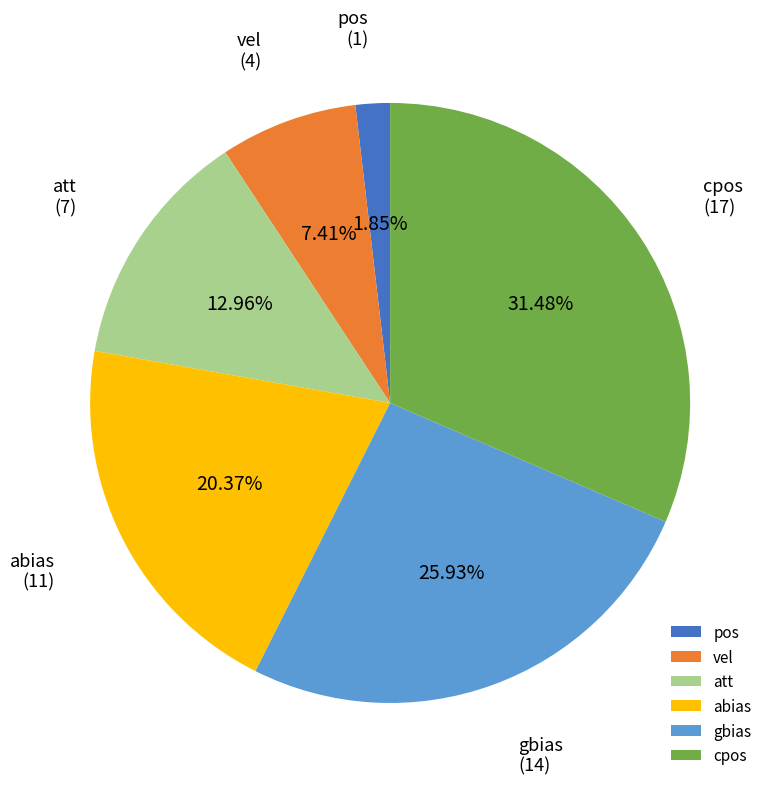

Rank the categories by value from highest to lowest.

cpos, gbias, abias, att, vel, pos